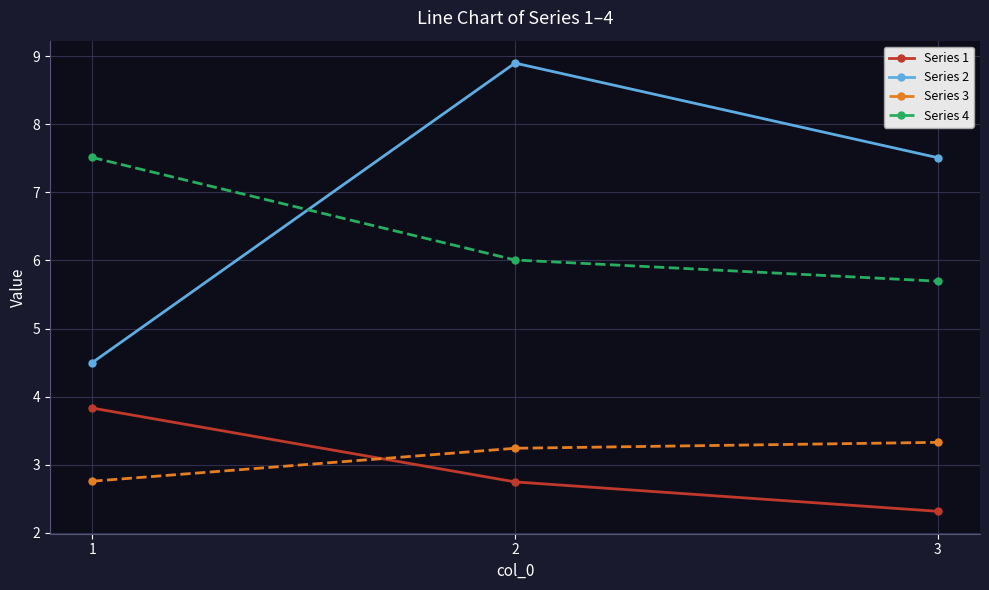

Reading left to right, transcribe all the data shown in this chart.

Series 1: 1=3.8	2=2.7	3=2.3
Series 2: 1=4.5	2=8.9	3=7.5
Series 3: 1=2.8	2=3.2	3=3.3
Series 4: 1=7.5	2=6.0	3=5.7